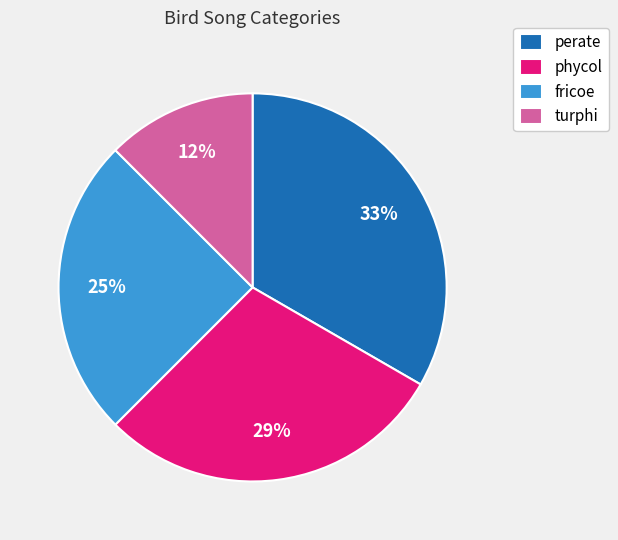

Which slice is the largest?

perate